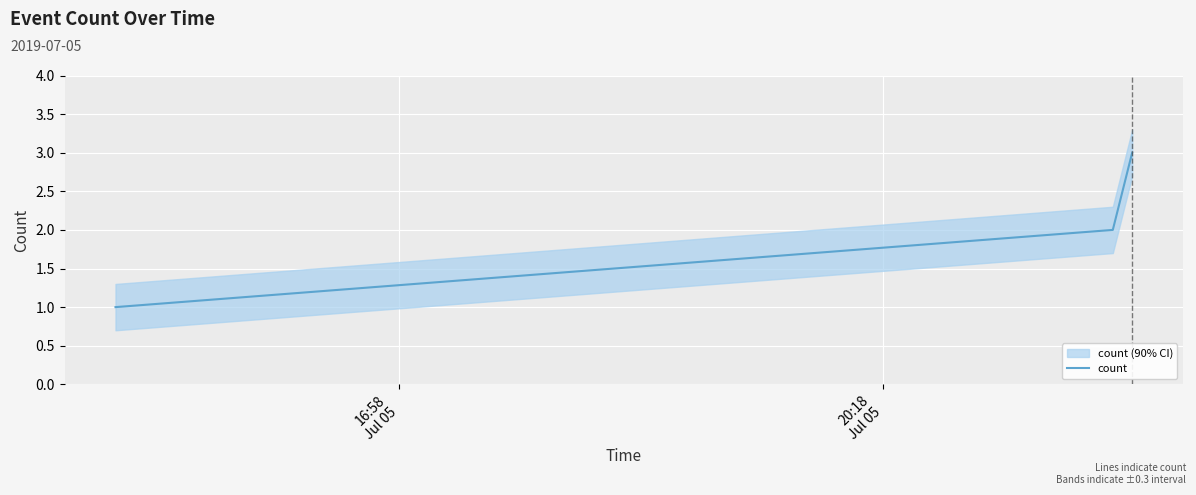

How many values in the count series are below 2?

1